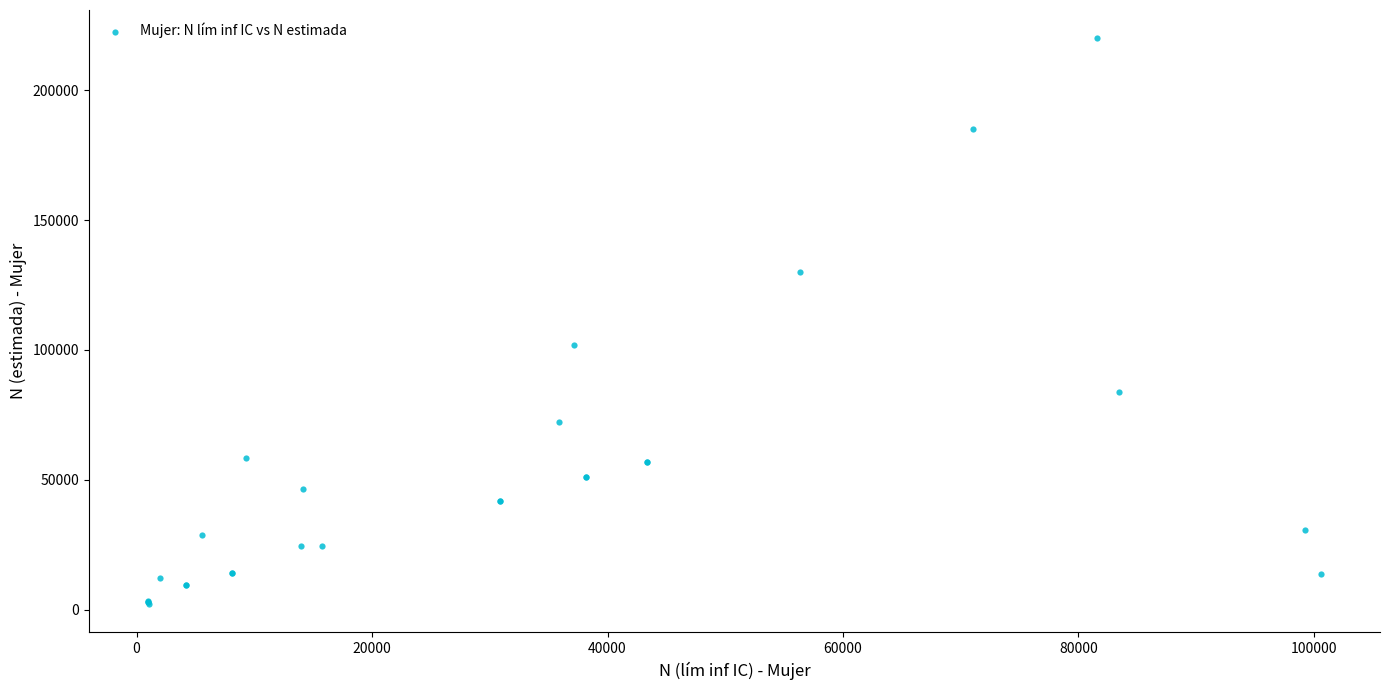

What Y value in the scatter plot is closest to 111062?

101773